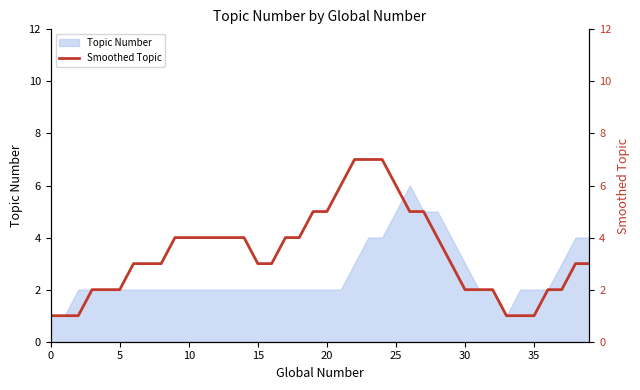

Between 23 and 36, which is larger?

23